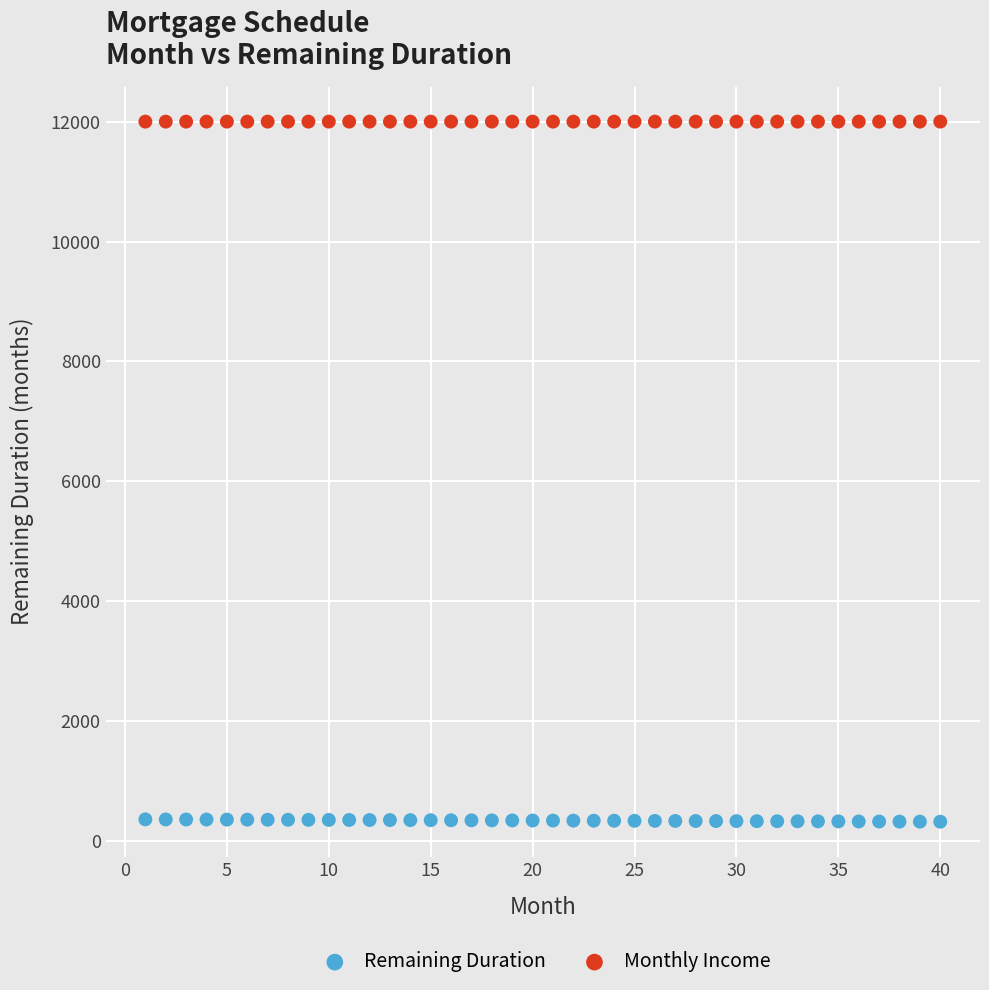

What are all the series names shown in the legend?

Remaining Duration, Monthly Income